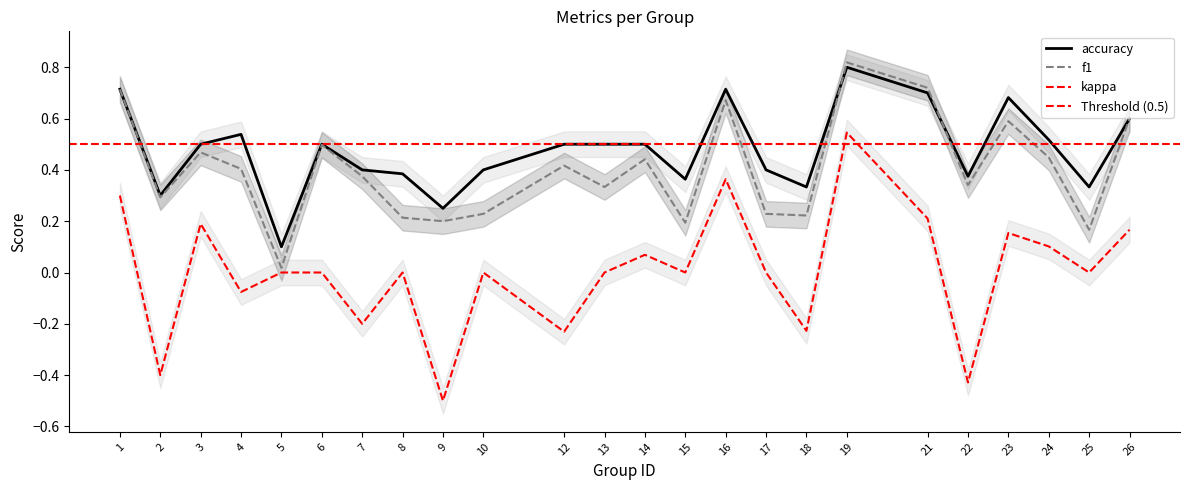

Is this an area chart (filled region under the line)?

No